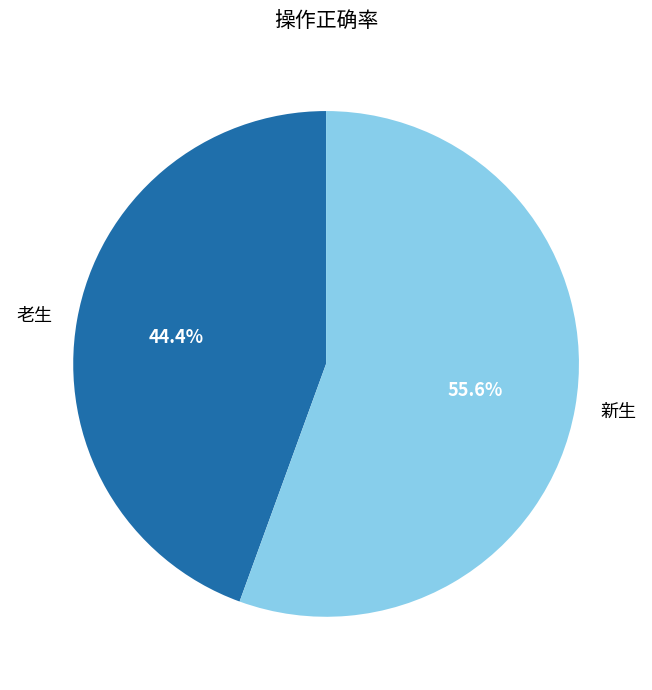

To the nearest percent, what is the difference between the 老生 and 新生 slice percentages?

11%